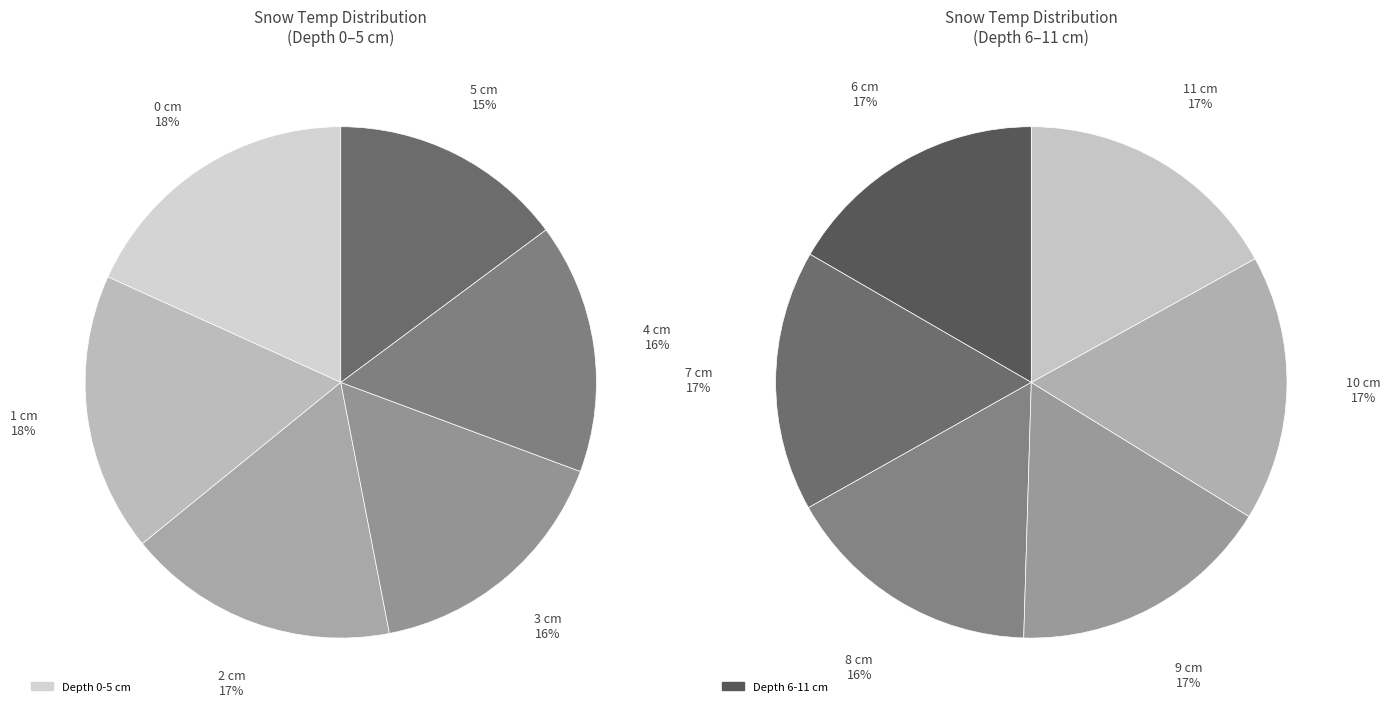

Is there any slice that represents more than half of the pie?

No